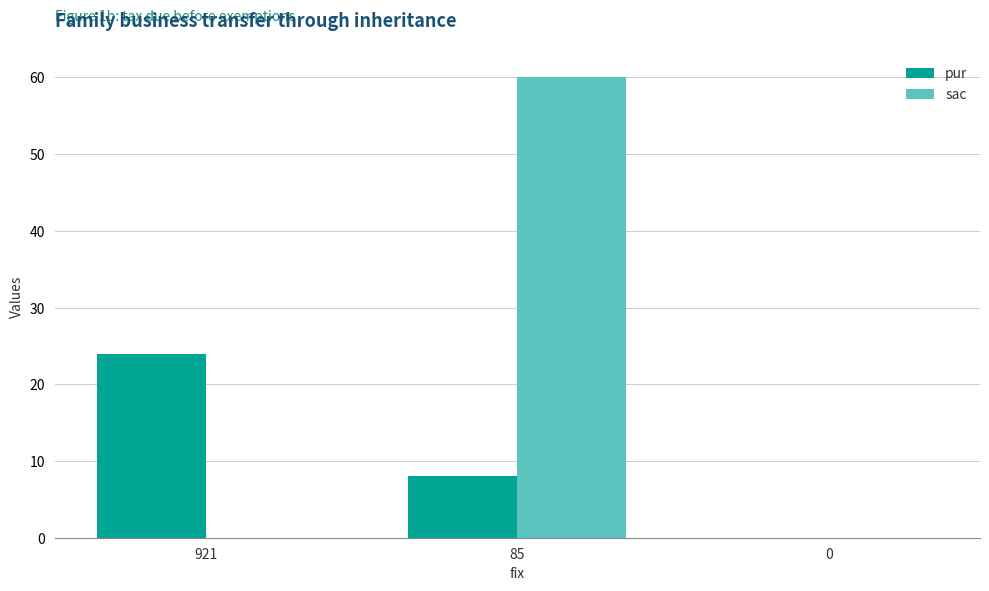

What is the sum of the pur values at 85 and 921?

32